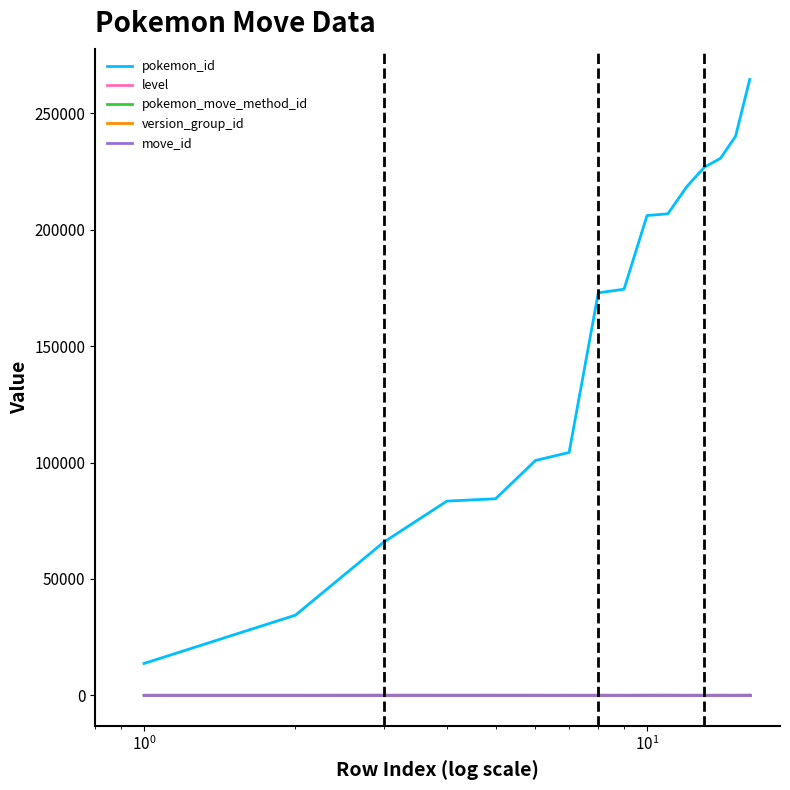

Which series has the largest total across all categories?

pokemon_id